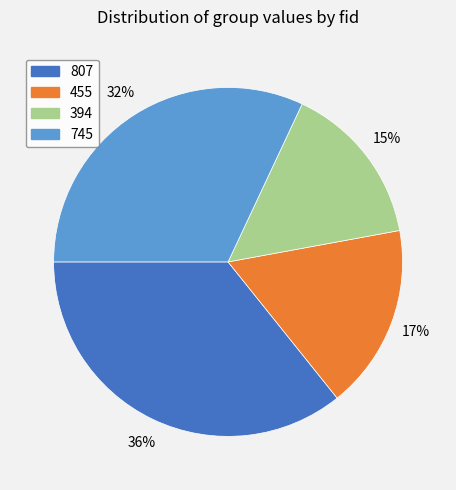

Rank the categories by value from highest to lowest.

807, 745, 455, 394